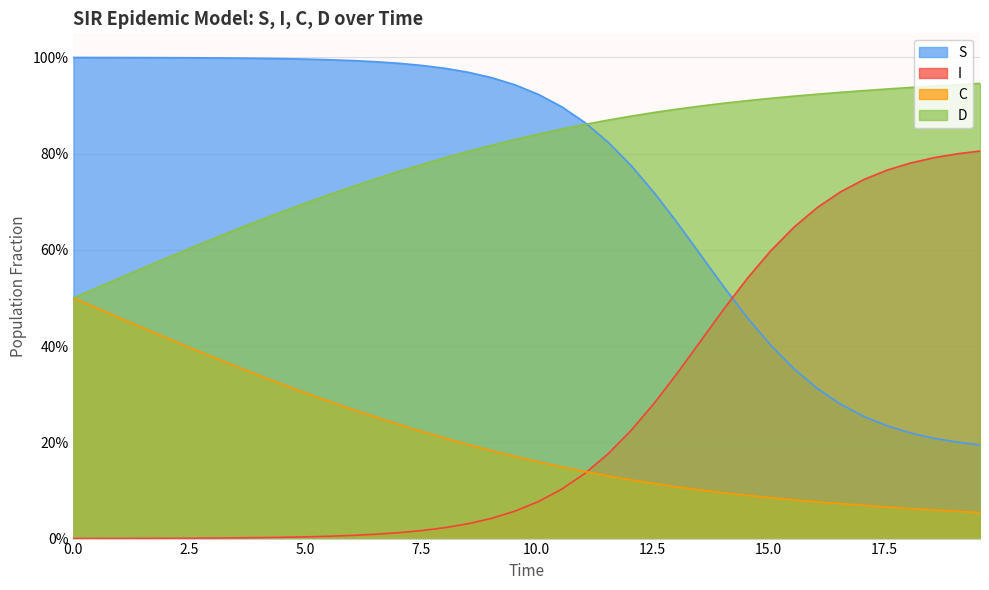

How many lines are shown in the chart?

4